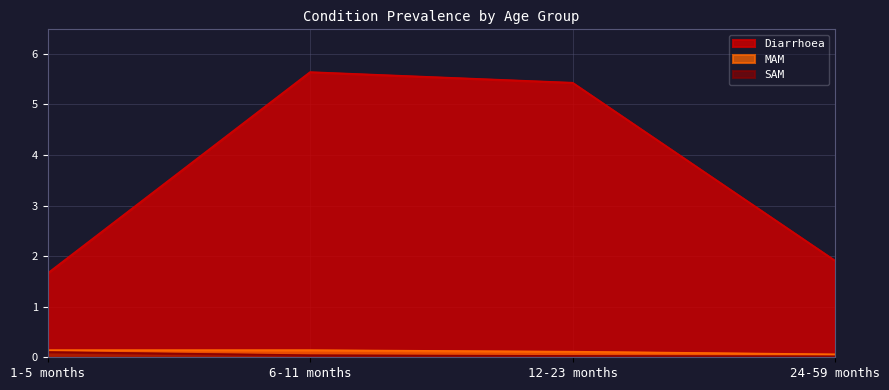

The SAM series shows 0.0 at 1-5 months. True or false?

False